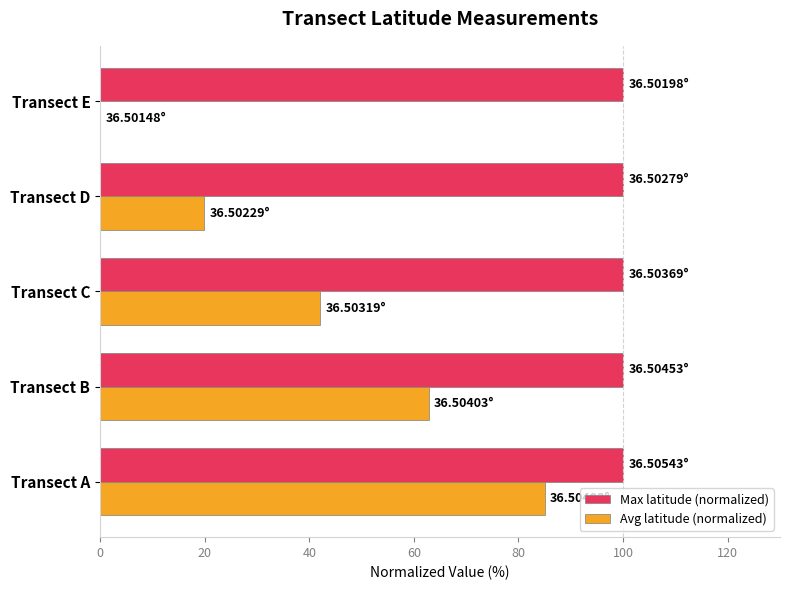

What is the sum of all Avg latitude (normalized) values?

209.9